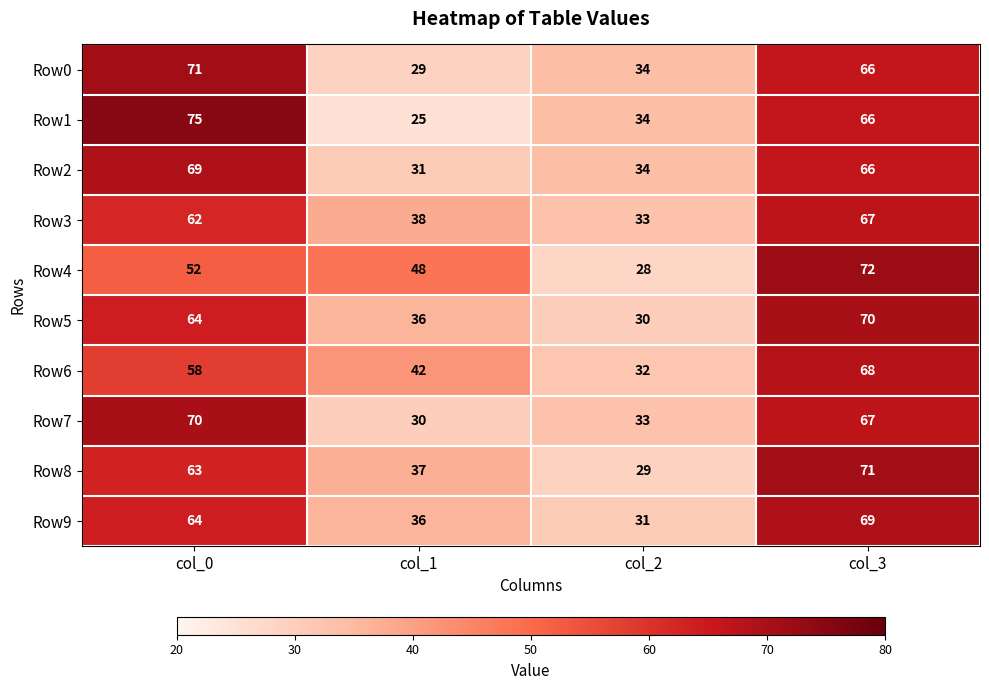

What is the approximate value of Row4 at col_0, to the nearest 10?

50